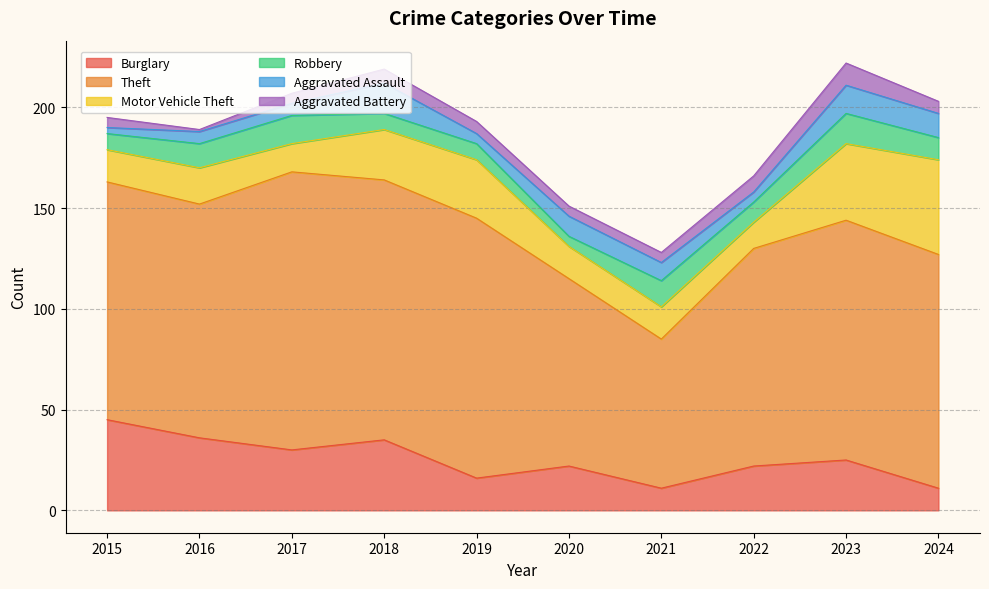

Does the chart display data point markers on the line(s)?

No